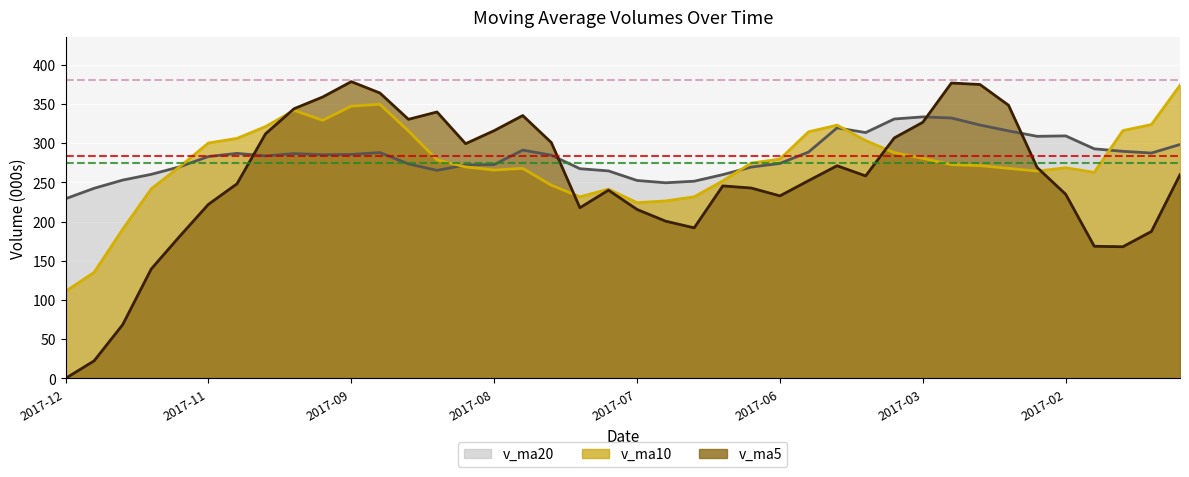

What are all the series names shown in the legend?

v_ma5, v_ma10, v_ma20